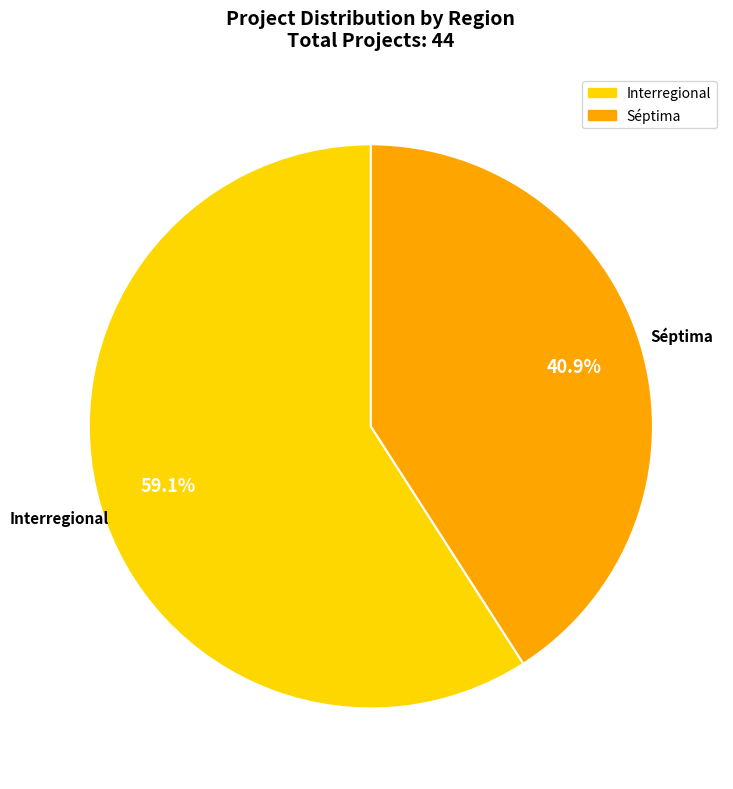

To the nearest percent, what is the combined percentage of Interregional and Séptima?

100%